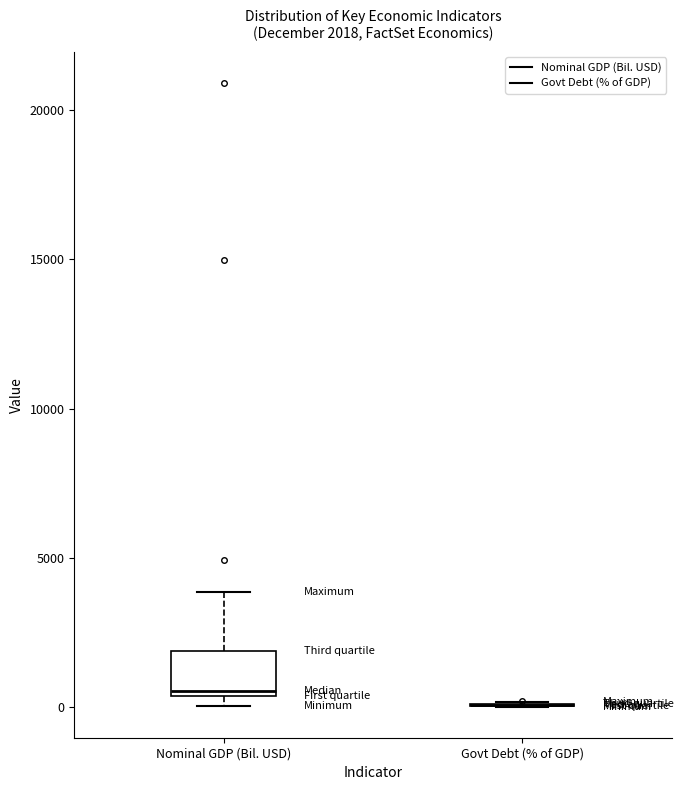

Which box is the tallest, from its lower edge to its upper edge?

Nominal GDP (Bil. USD)